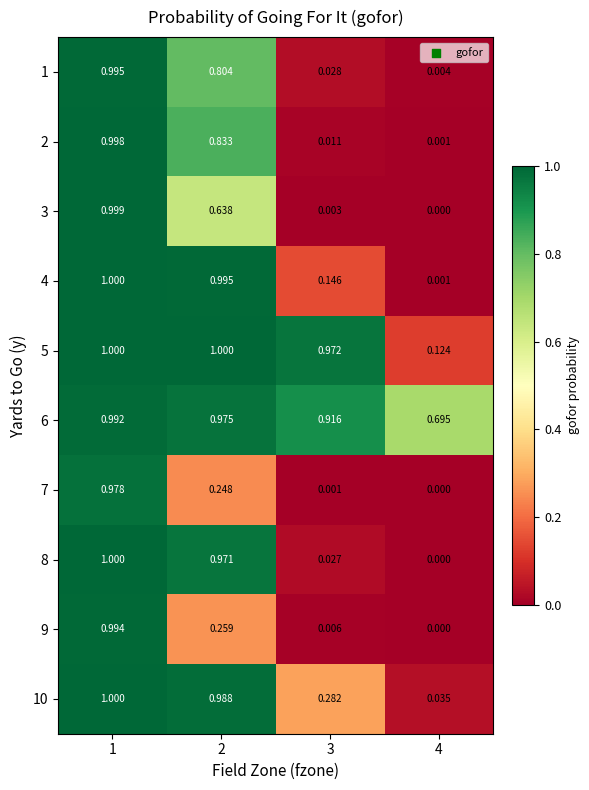

Which series has the widest spread of values?

8